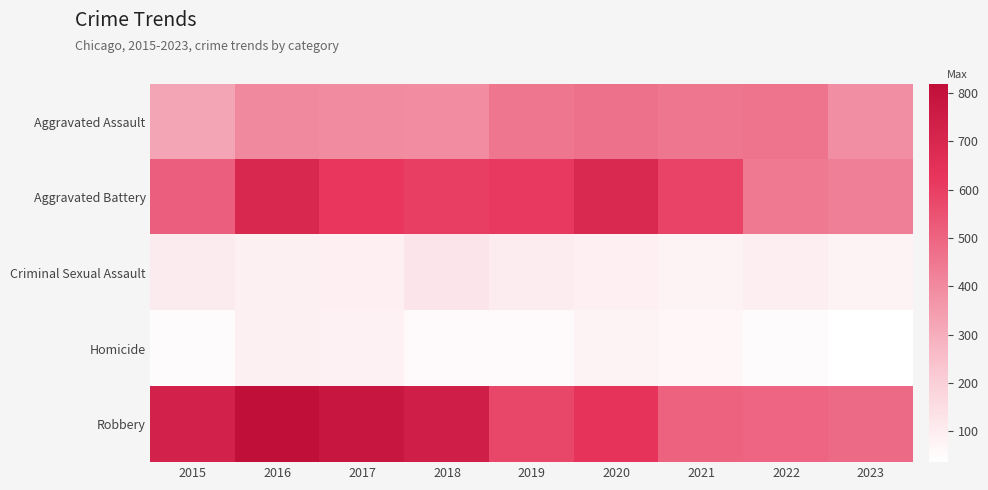

At which category is the sum across all series the highest?

2016